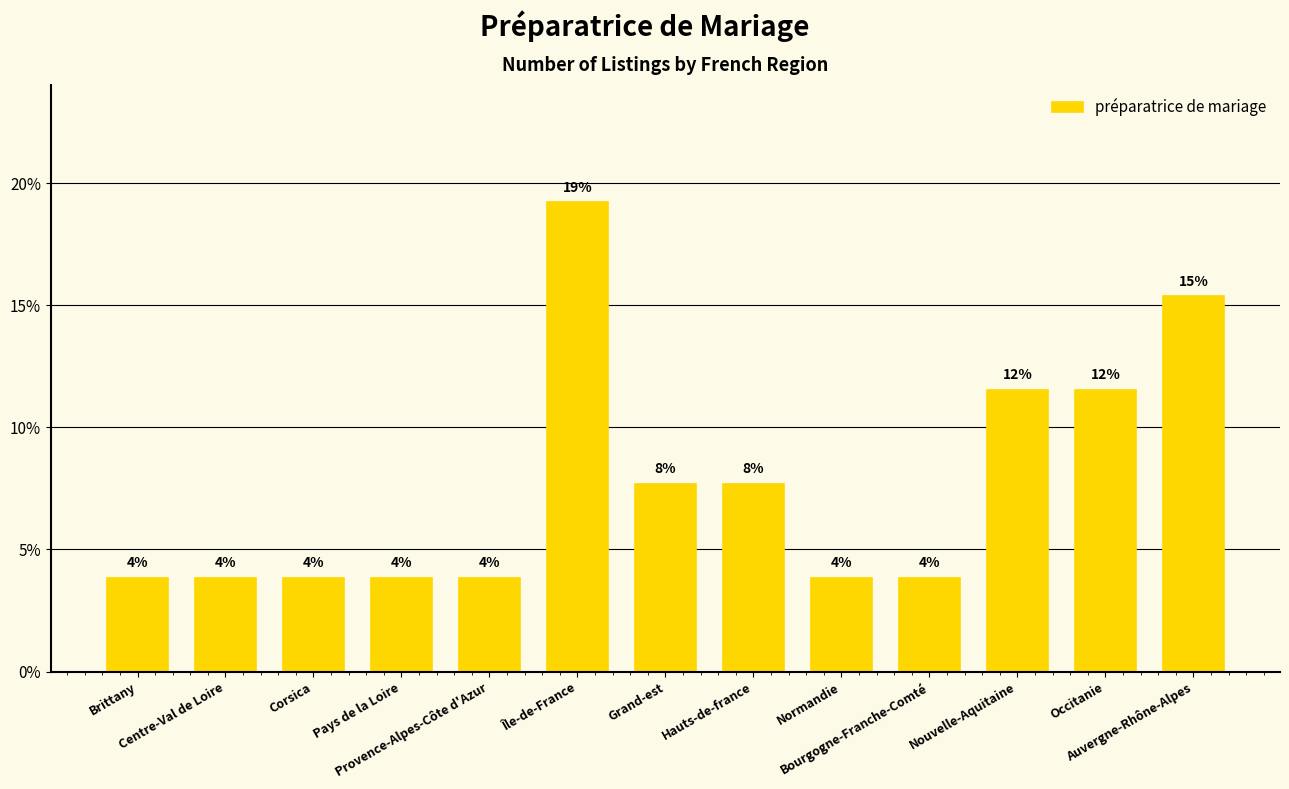

What is the label of the 4th bar from the left?

Pays de la Loire